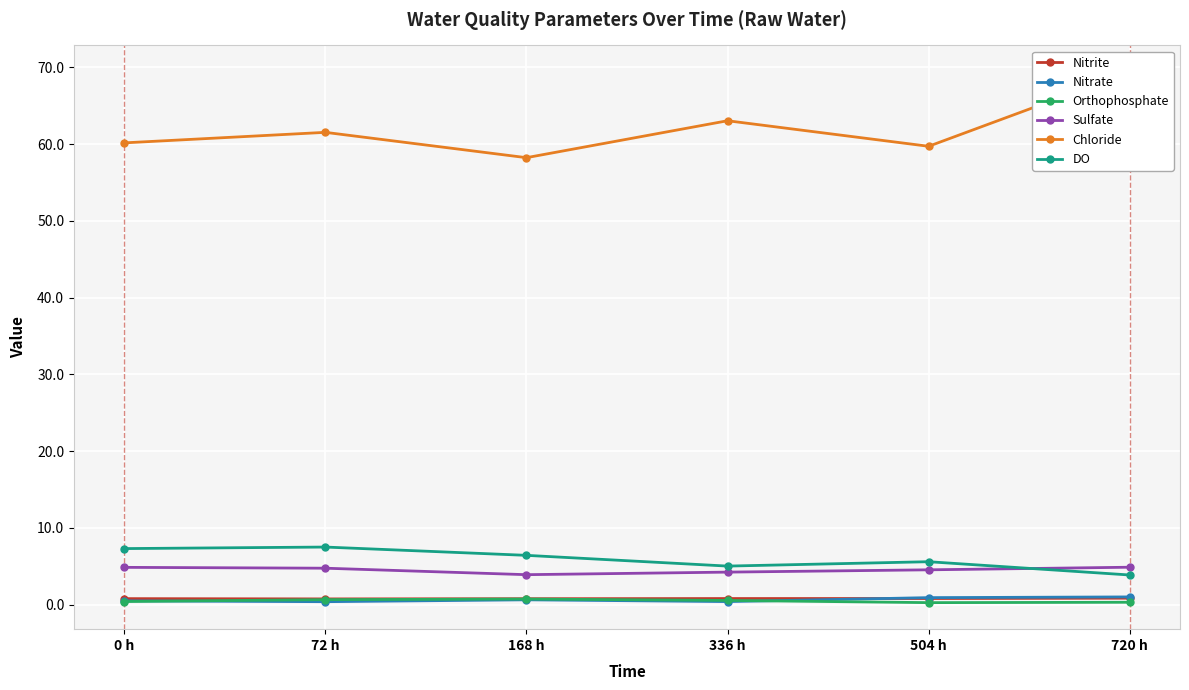

Where is DO nearest to the value 5?

336 h